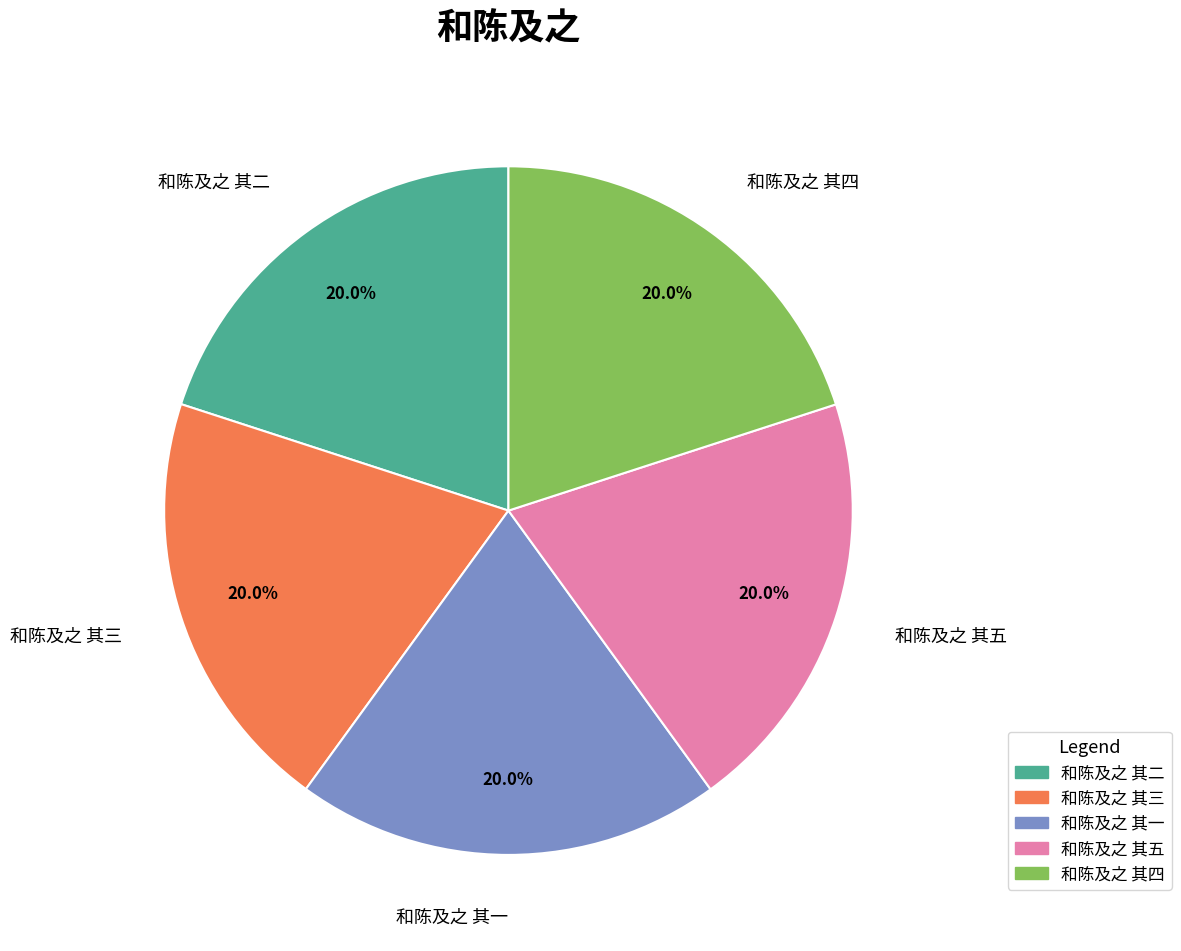

To the nearest percent, what portion does 和陈及之 其一 represent?

20%